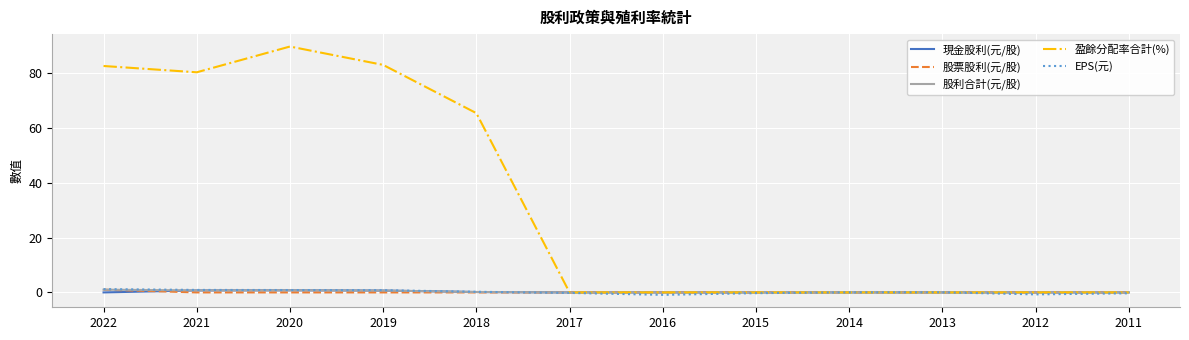

Is the value of 盈餘分配率合計(%) at 2018 greater than the value of 股利合計(元/股) at 2020?

Yes